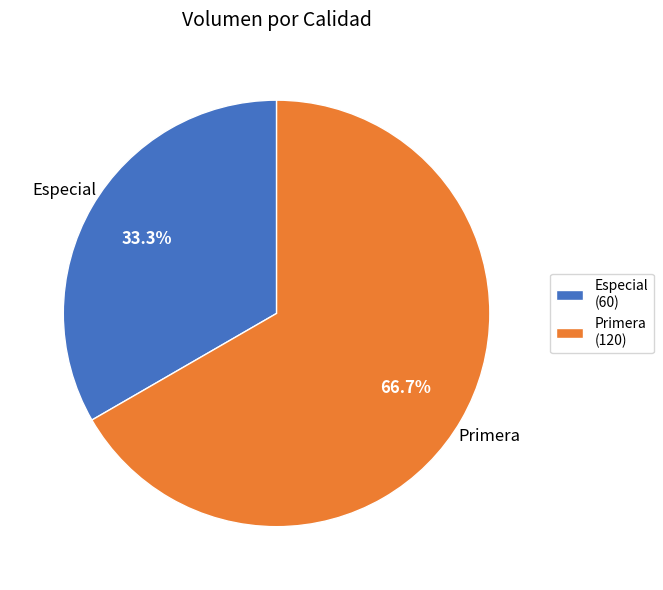

What percentage do Especial and Primera together represent?

100.0%